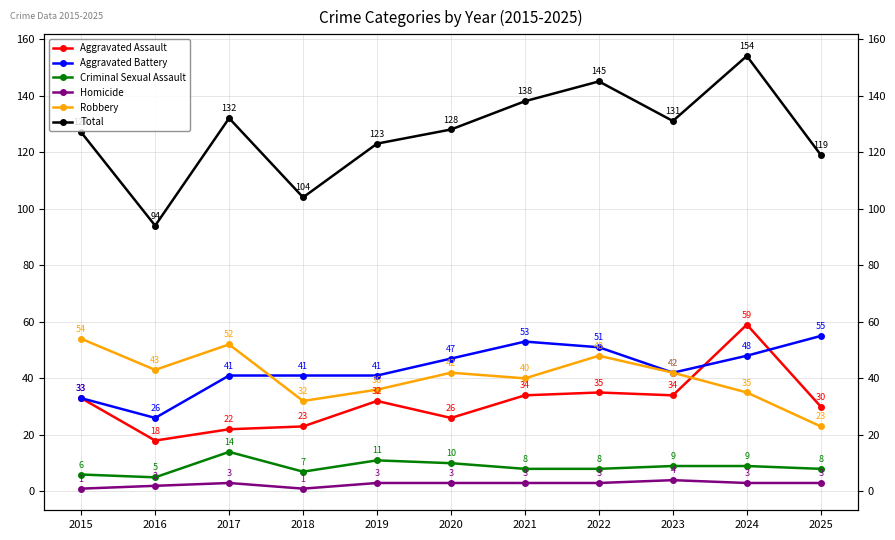

Which series changed the most between 2022 and 2025?

Total